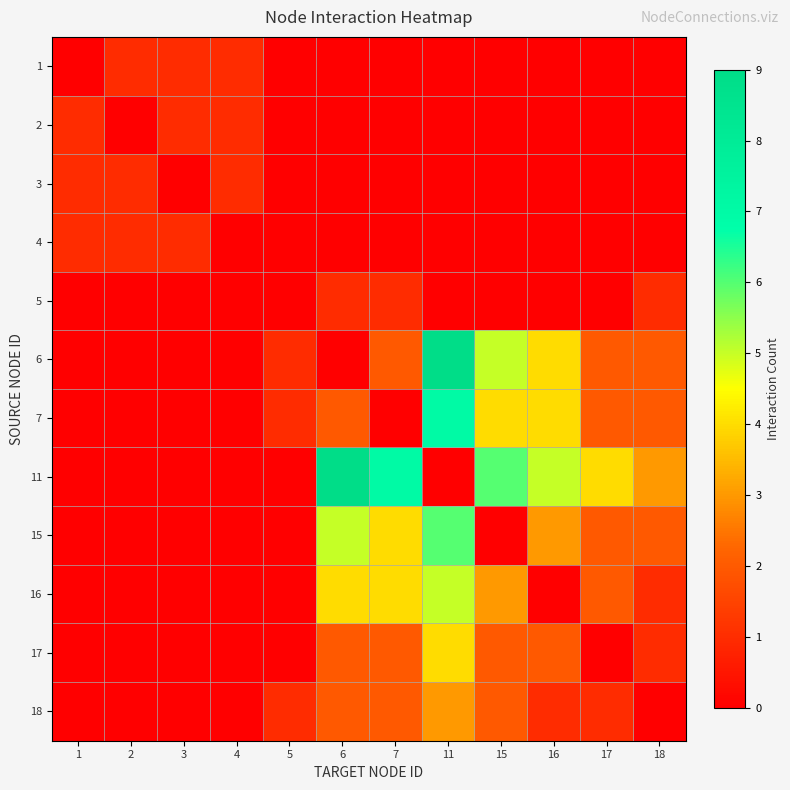

Reading right to left, list all the values displayed in this chart.

row_0: 18=0	17=0	16=0	15=0	11=0	7=0	6=0	5=0	4=1	3=1	2=1	1=0
row_1: 18=0	17=0	16=0	15=0	11=0	7=0	6=0	5=0	4=1	3=1	2=0	1=1
row_2: 18=0	17=0	16=0	15=0	11=0	7=0	6=0	5=0	4=1	3=0	2=1	1=1
row_3: 18=0	17=0	16=0	15=0	11=0	7=0	6=0	5=0	4=0	3=1	2=1	1=1
row_4: 18=1	17=0	16=0	15=0	11=0	7=1	6=1	5=0	4=0	3=0	2=0	1=0
row_5: 18=2	17=2	16=4	15=5	11=9	7=2	6=0	5=1	4=0	3=0	2=0	1=0
row_6: 18=2	17=2	16=4	15=4	11=7	7=0	6=2	5=1	4=0	3=0	2=0	1=0
row_7: 18=3	17=4	16=5	15=6	11=0	7=7	6=9	5=0	4=0	3=0	2=0	1=0
row_8: 18=2	17=2	16=3	15=0	11=6	7=4	6=5	5=0	4=0	3=0	2=0	1=0
row_9: 18=1	17=2	16=0	15=3	11=5	7=4	6=4	5=0	4=0	3=0	2=0	1=0
row_10: 18=1	17=0	16=2	15=2	11=4	7=2	6=2	5=0	4=0	3=0	2=0	1=0
row_11: 18=0	17=1	16=1	15=2	11=3	7=2	6=2	5=1	4=0	3=0	2=0	1=0